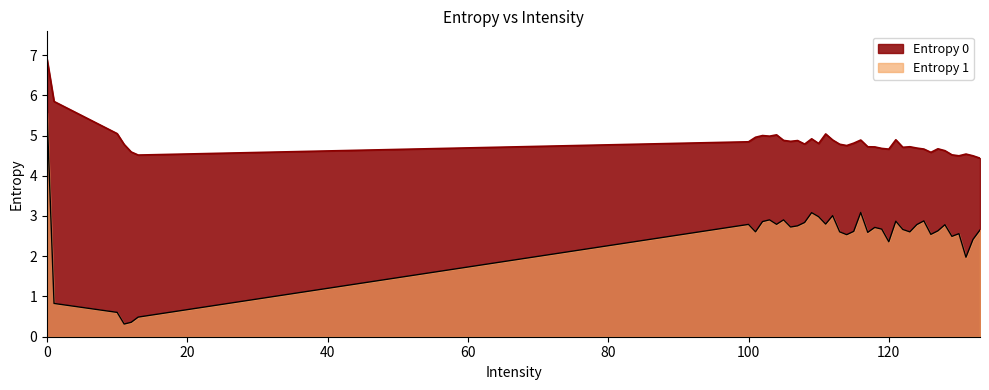

What is the sum of all Entropy 1 values?

100.3